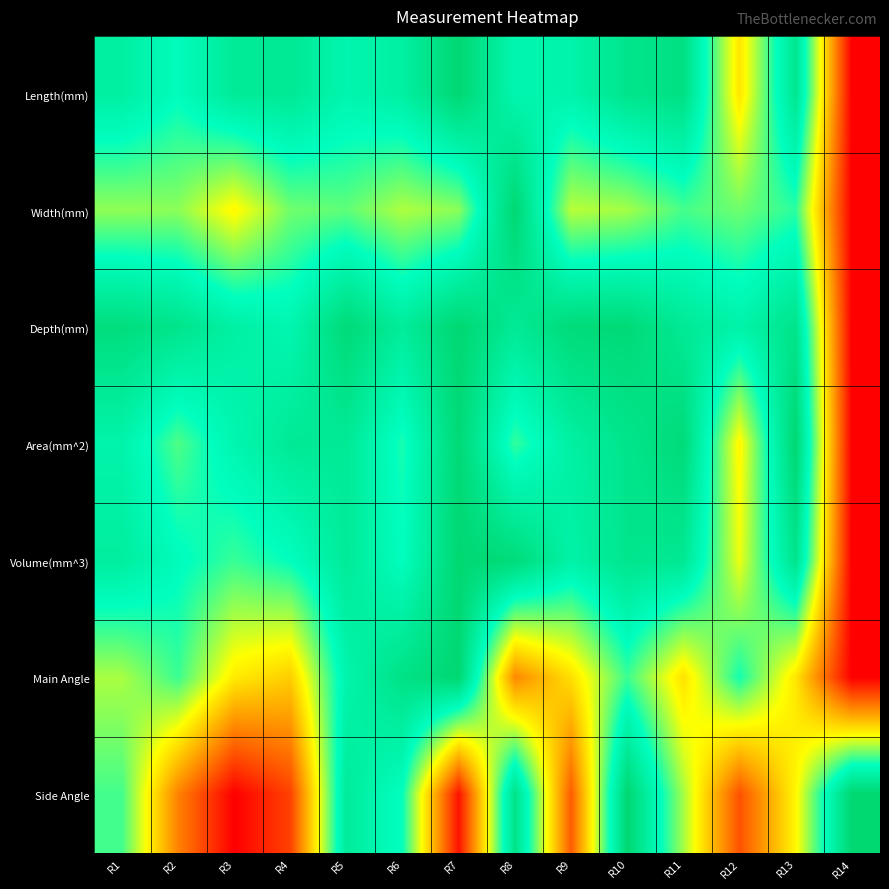

Reading left to right, what are all the values shown in this chart?

Length(mm): R1=0.8	R2=0.8	R3=0.9	R4=0.9	R5=0.8	R6=0.8	R7=1.0	R8=0.8	R9=0.8	R10=0.9	R11=0.9	R12=0.5	R13=0.9	R14=0.0
Width(mm): R1=0.6	R2=0.6	R3=0.5	R4=0.6	R5=0.7	R6=0.6	R7=0.6	R8=1.0	R9=0.6	R10=0.6	R11=0.7	R12=0.6	R13=0.7	R14=0.0
Depth(mm): R1=1.0	R2=0.9	R3=0.8	R4=0.8	R5=1.0	R6=0.9	R7=1.0	R8=0.9	R9=1.0	R10=1.0	R11=0.9	R12=0.8	R13=0.9	R14=0.0
Area(mm^2): R1=0.8	R2=0.7	R3=0.8	R4=0.9	R5=0.9	R6=0.7	R7=1.0	R8=0.7	R9=0.8	R10=0.9	R11=1.0	R12=0.5	R13=1.0	R14=0.0
Volume(mm^3): R1=0.9	R2=0.8	R3=0.7	R4=0.8	R5=0.9	R6=0.8	R7=1.0	R8=1.0	R9=0.8	R10=0.9	R11=0.9	R12=0.5	R13=0.9	R14=0.0
Main Angle: R1=0.6	R2=0.7	R3=0.5	R4=0.4	R5=0.8	R6=0.9	R7=1.0	R8=0.3	R9=0.4	R10=0.7	R11=0.4	R12=0.7	R13=0.5	R14=0.0
Side Angle: R1=0.7	R2=0.3	R3=0.0	R4=0.1	R5=0.9	R6=0.7	R7=0.0	R8=0.9	R9=0.2	R10=1.0	R11=0.6	R12=0.2	R13=0.5	R14=1.0